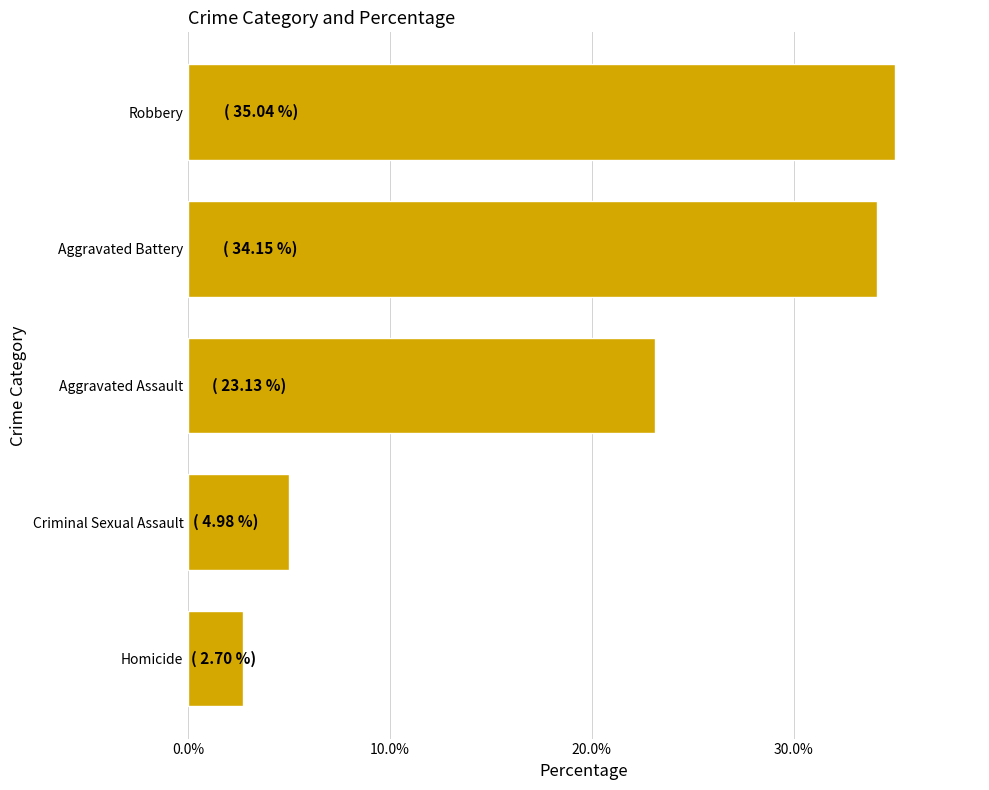

What value does the data have at Robbery?

35.0